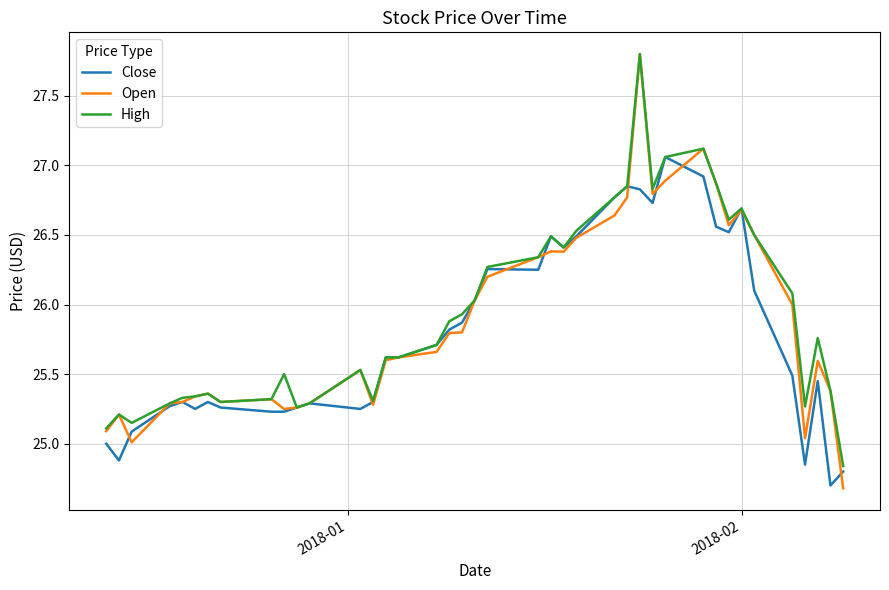

What is the greatest value displayed?

27.8